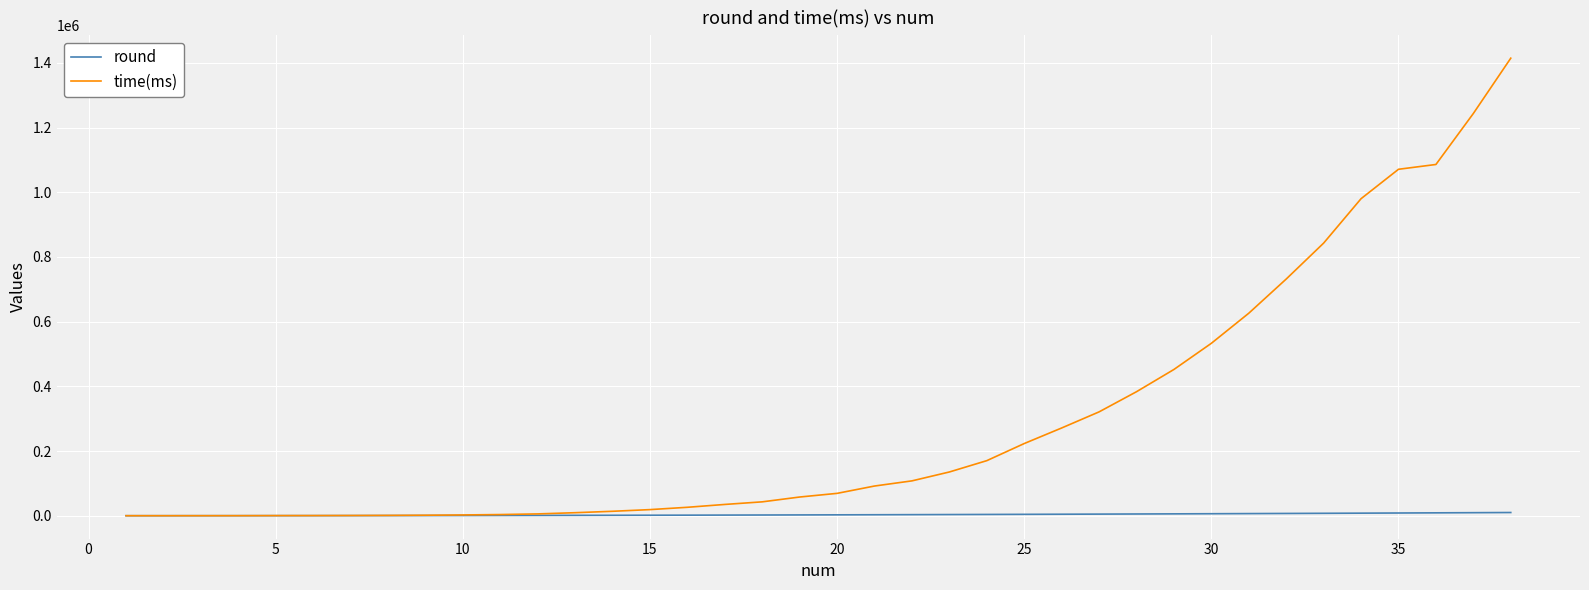

Does the chart display data point markers on the line(s)?

No